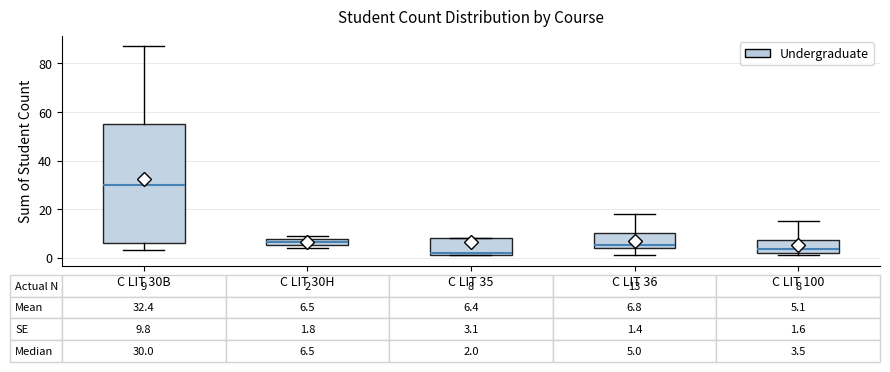

Which box is the tallest, from its lower edge to its upper edge?

C LIT 30B